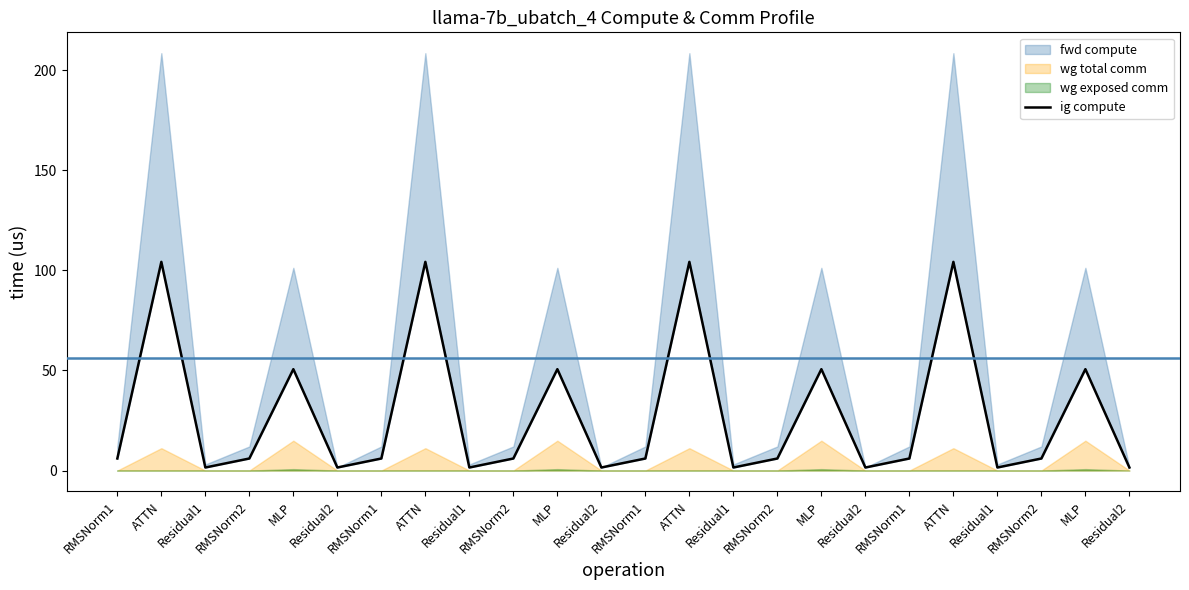

The chart shows a value of 50.6 at MLP. True or false?

True